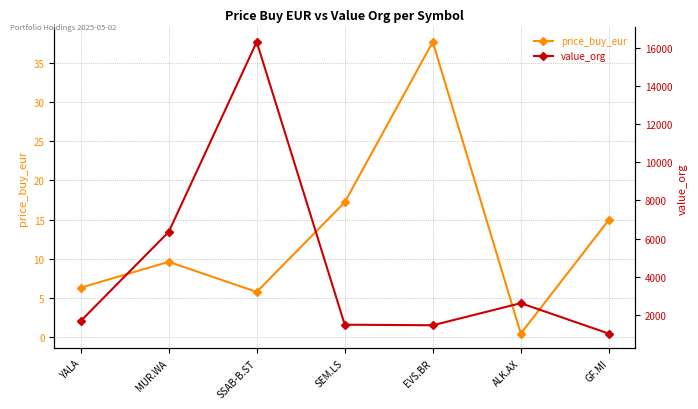

Which series has the largest total across all categories?

value_org